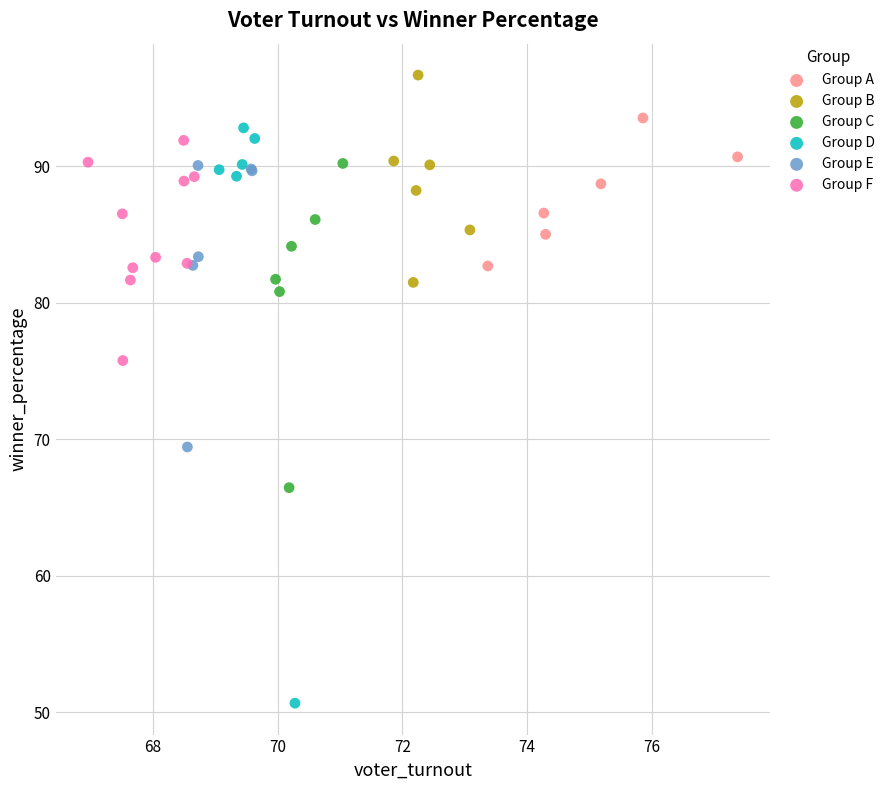

Which series reaches the minimum Y coordinate?

Group D